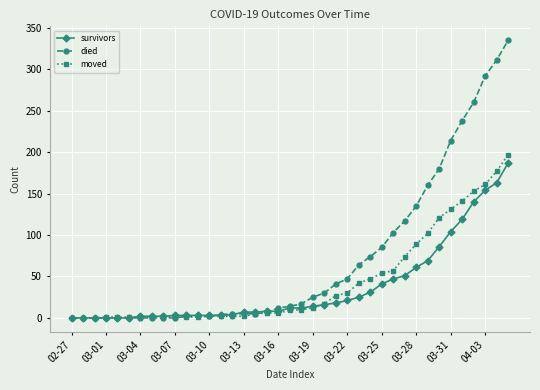

Which series has the widest spread of values?

died